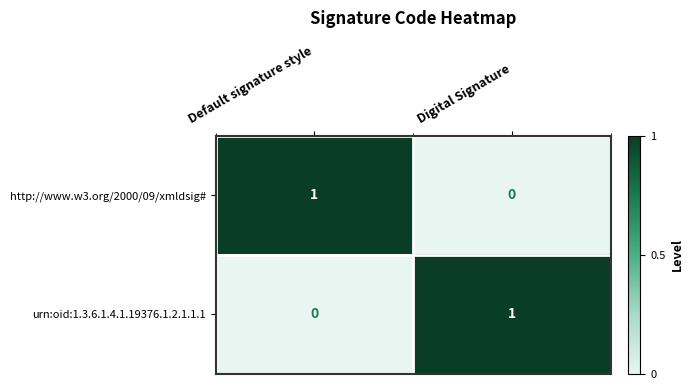

Which category has the highest value in the urn:oid:1.3.6.1.4.1.19376.1.2.1.1.1 series?

Digital Signature